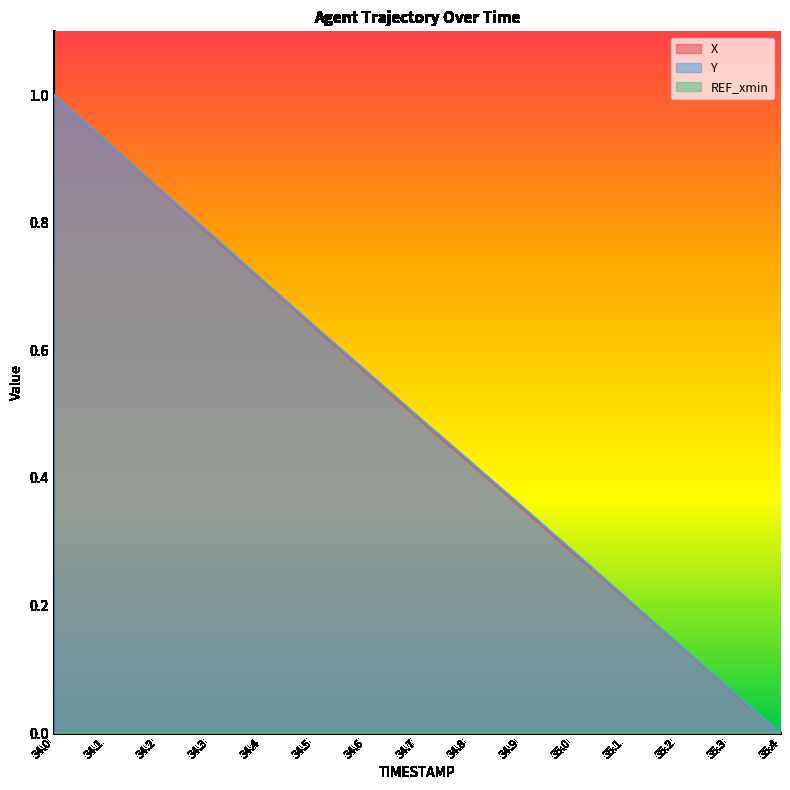

Reading left to right, transcribe all the data shown in this chart.

X: 34.0=1.0	34.1=0.9	34.2=0.9	34.3=0.8	34.4=0.7	34.5=0.6	34.6=0.6	34.7=0.5	34.8=0.4	34.9=0.4	35.0=0.3	35.1=0.2	35.2=0.1	35.3=0.1	35.4=0.0
Y: 34.0=1.0	34.1=0.9	34.2=0.9	34.3=0.8	34.4=0.7	34.5=0.6	34.6=0.6	34.7=0.5	34.8=0.4	34.9=0.4	35.0=0.3	35.1=0.2	35.2=0.1	35.3=0.1	35.4=0.0